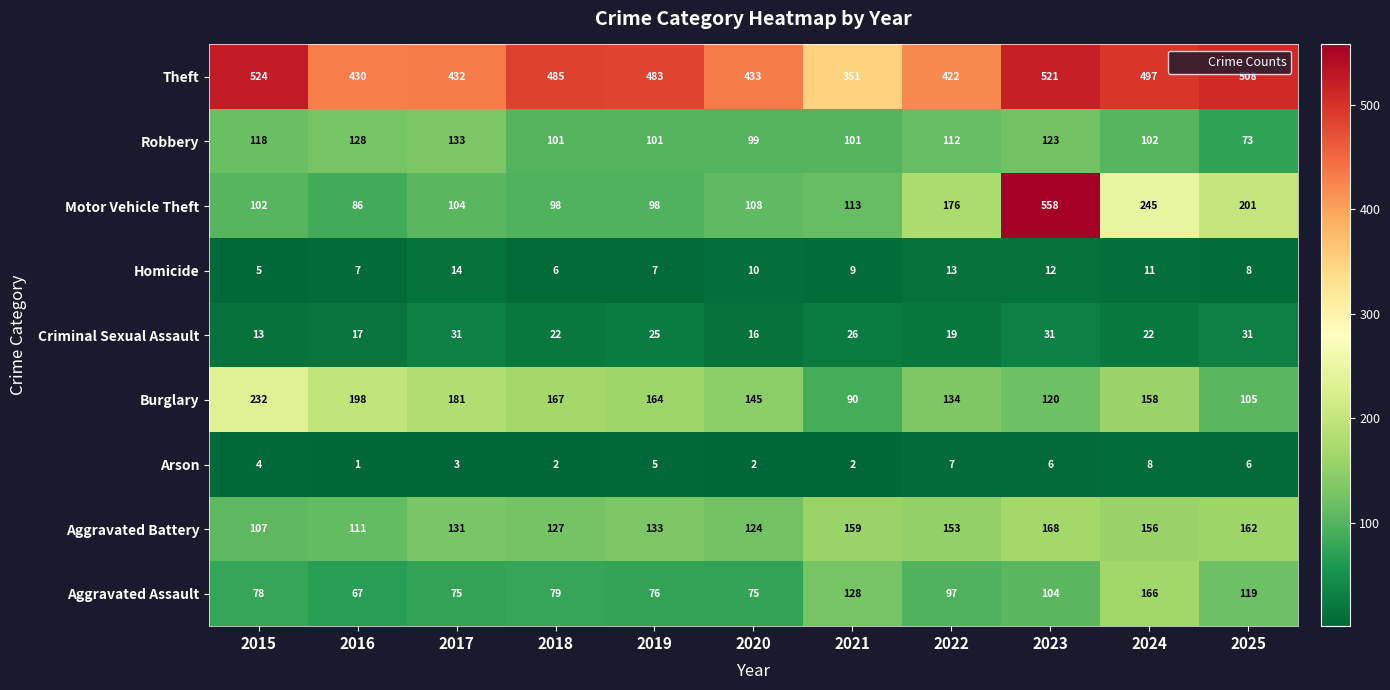

At how many categories does at least one series exceed 544?

1